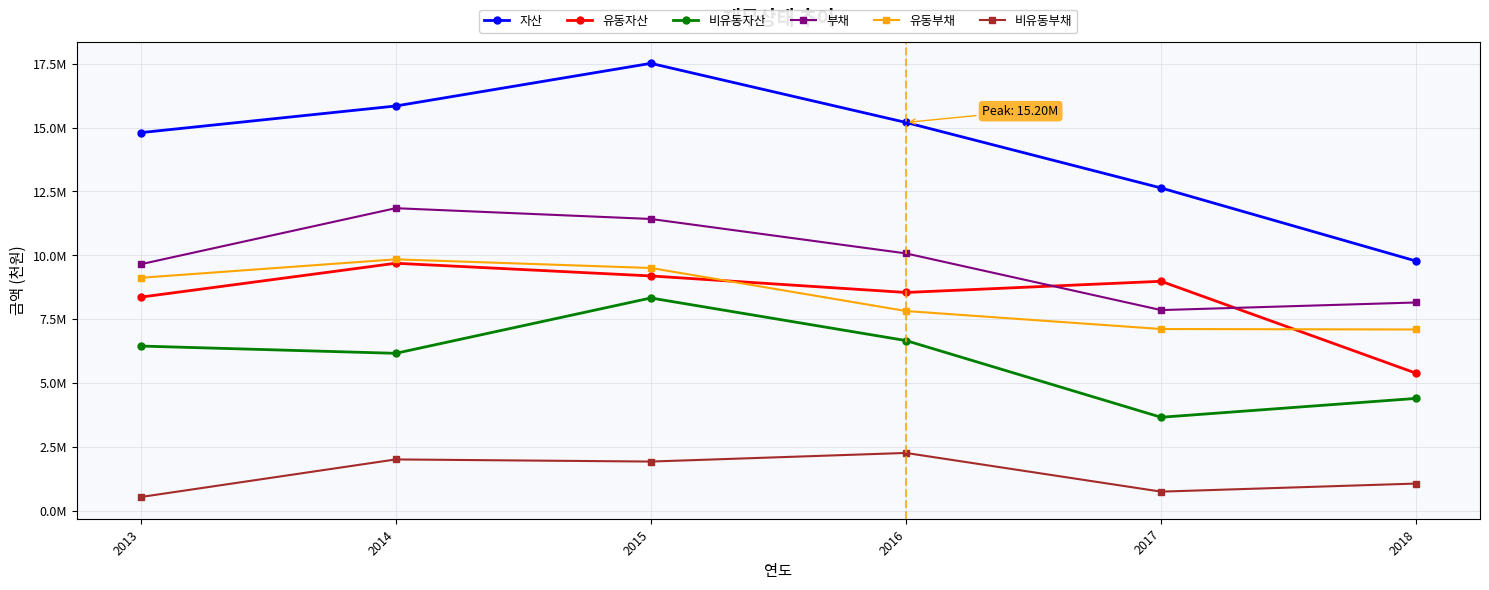

What is the spread (max minus min) of values at 2014?

13845379